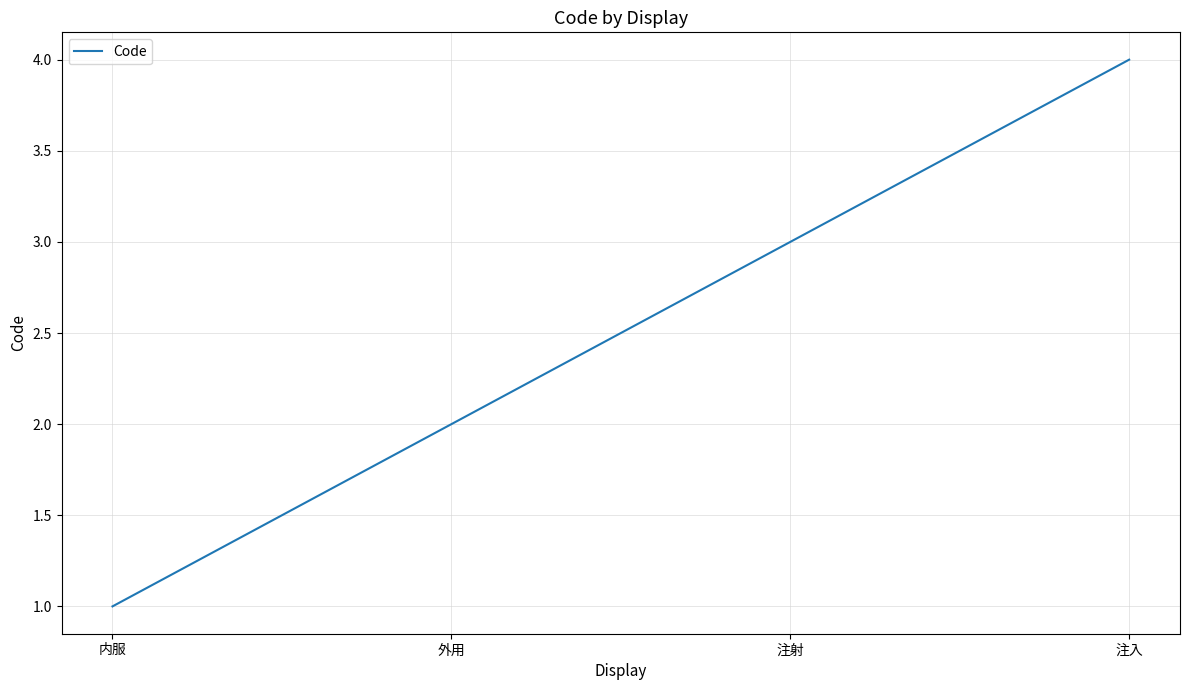

Count the values in the range 2 to 4.

3